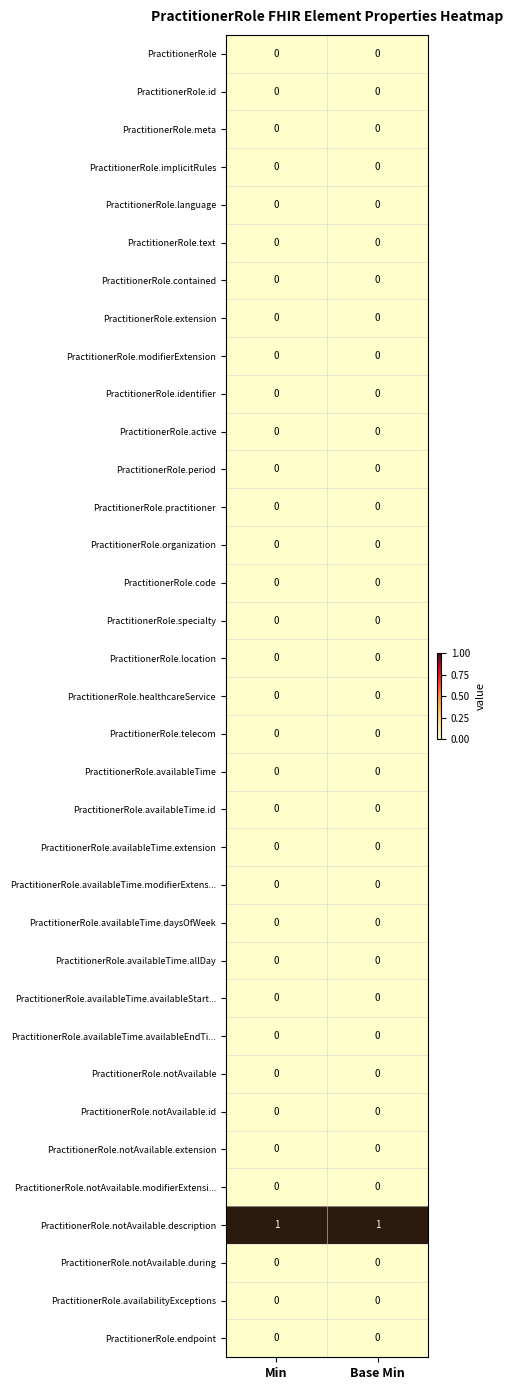

At how many categories does at least one series exceed 0?

2